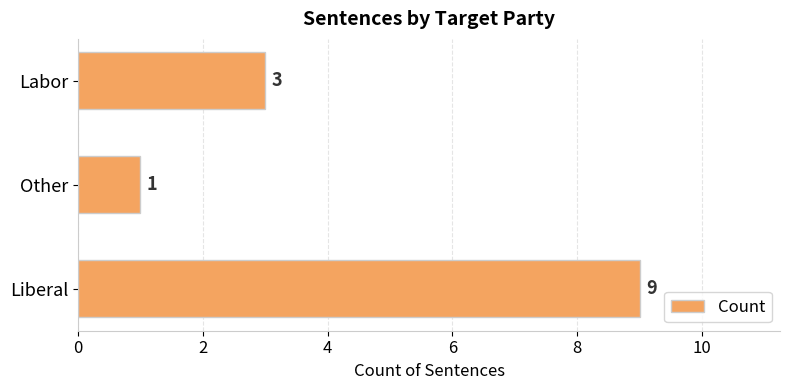

Which category has the lowest value across all series?

Other